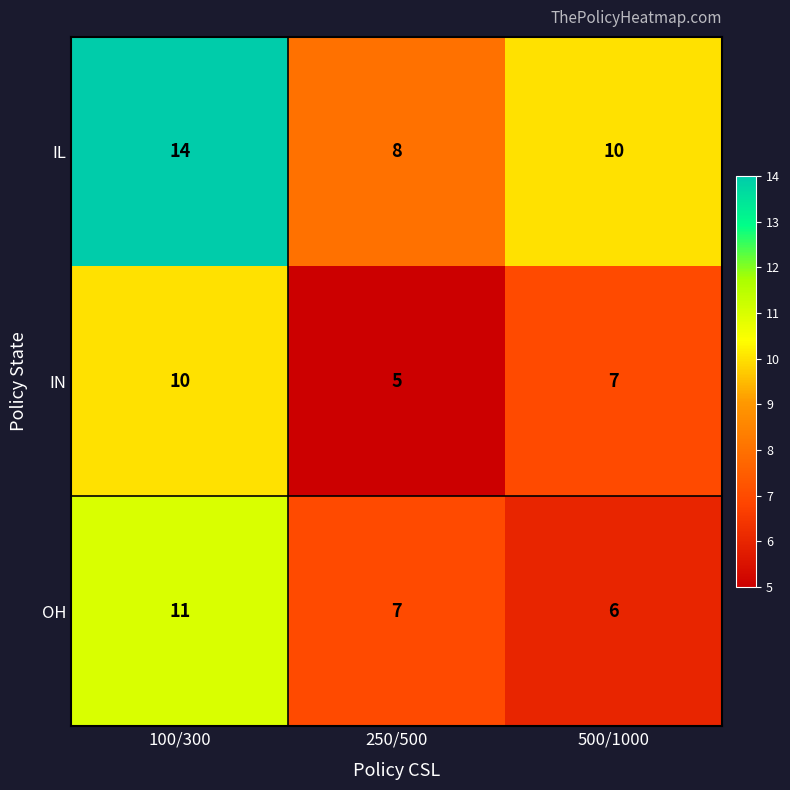

Reading left to right, what are all the values shown in this chart?

IL: 100/300=14	250/500=8	500/1000=10
IN: 100/300=10	250/500=5	500/1000=7
OH: 100/300=11	250/500=7	500/1000=6